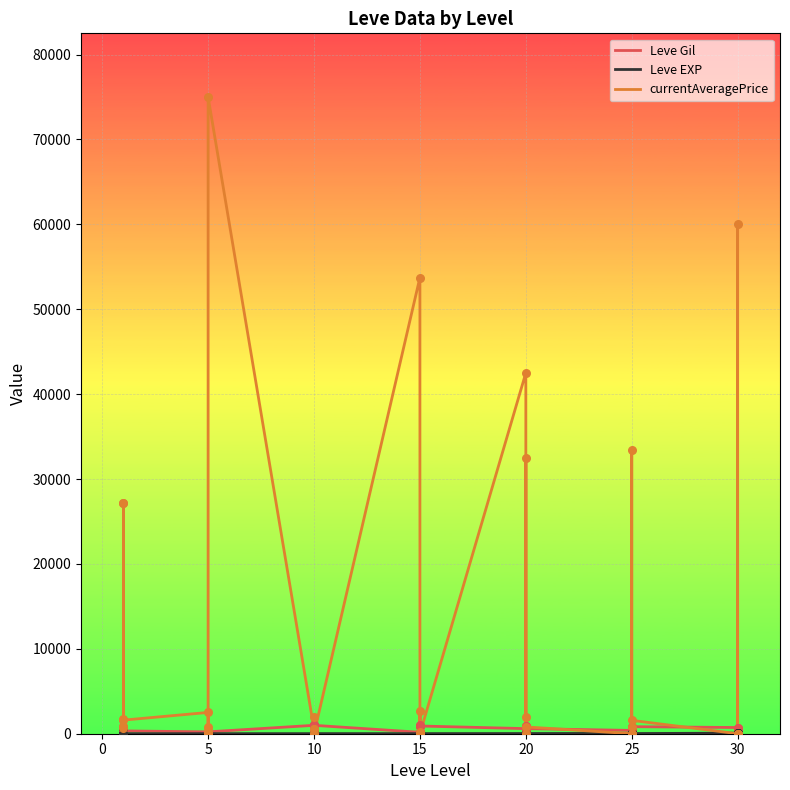

What are all the series names shown in the legend?

Leve Gil, Leve EXP, currentAveragePrice